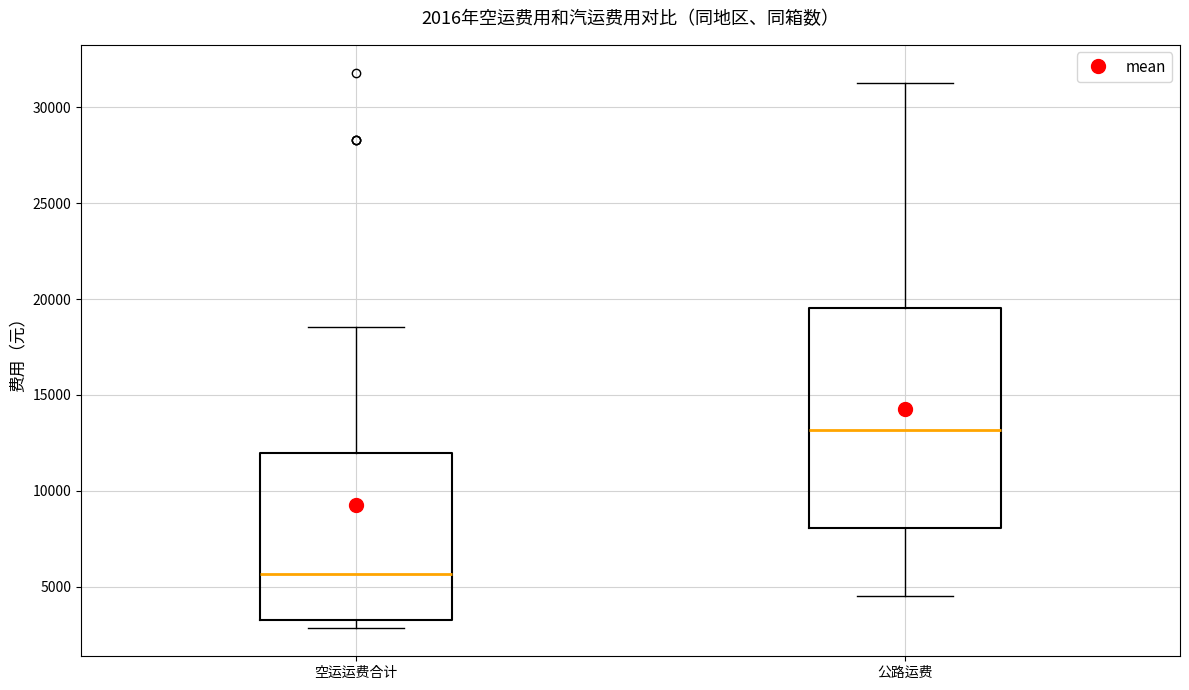

Comparing the boxes themselves (not the whiskers), which one is the tallest?

公路运费